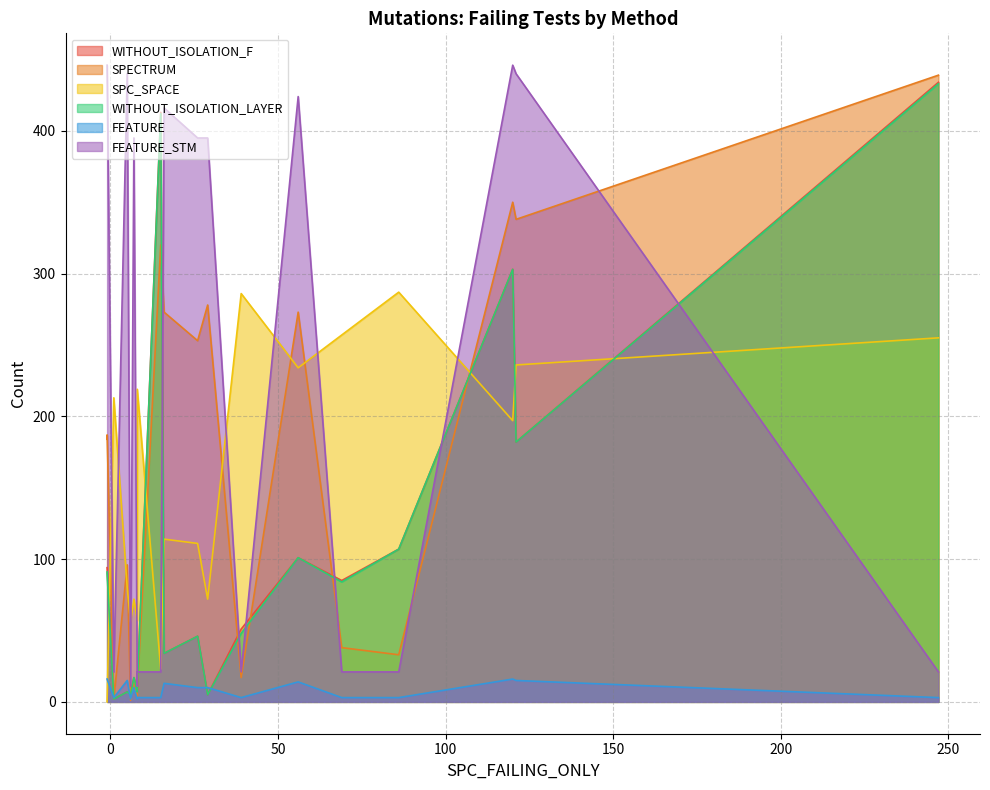

Rank the categories by FEATURE_STM value from lowest to highest.

10, 18, 1, 5, 6, 8, 12, 13, 15, 19, 0, 7, 17, 14, 9, 2, 4, 3, 11, 16